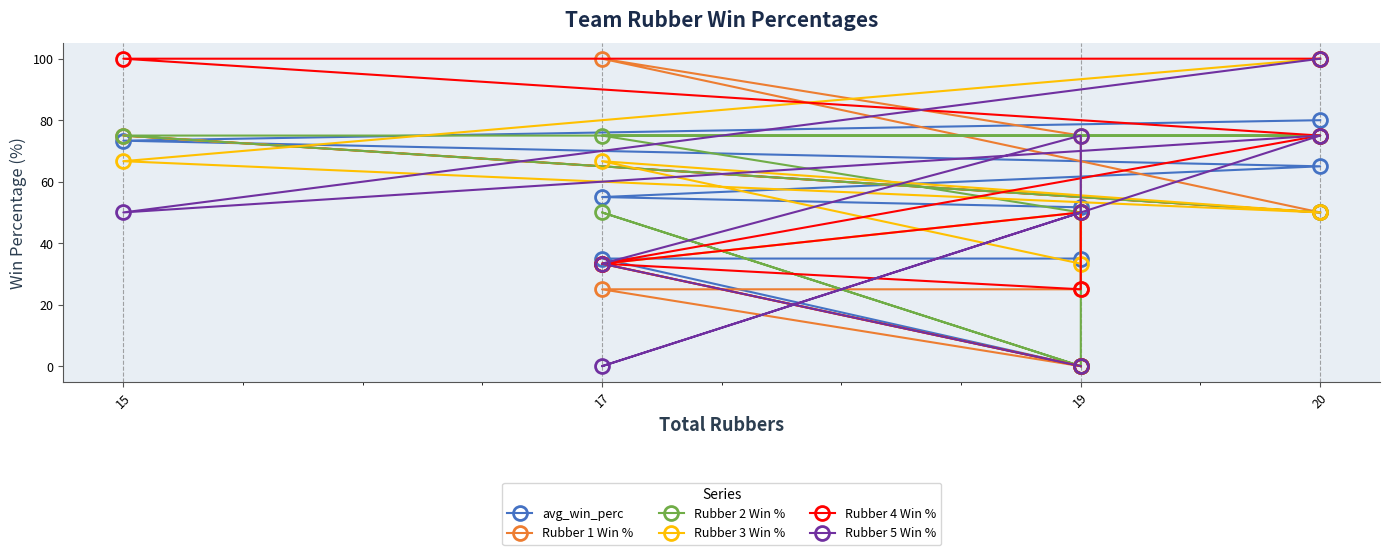

Between which two adjacent categories do Rubber 2 Win % and avg_win_perc first intersect?

20 and 15